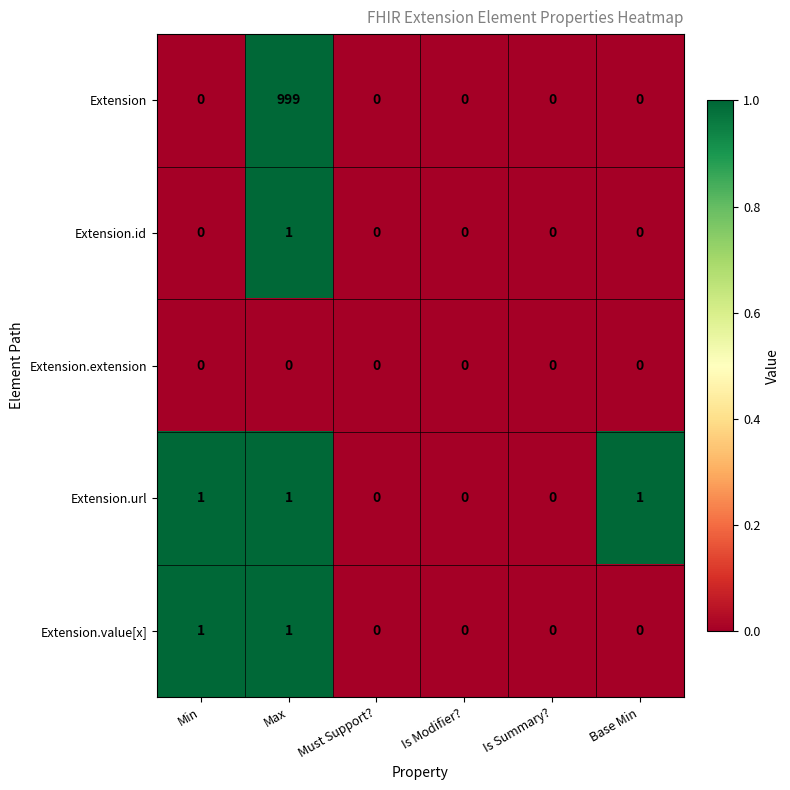

Reading left to right, extract all data points from this chart.

Extension: Min=0	Max=999	Must Support?=0	Is Modifier?=0	Is Summary?=0	Base Min=0
Extension.id: Min=0	Max=1	Must Support?=0	Is Modifier?=0	Is Summary?=0	Base Min=0
Extension.extension: Min=0	Max=0	Must Support?=0	Is Modifier?=0	Is Summary?=0	Base Min=0
Extension.url: Min=1	Max=1	Must Support?=0	Is Modifier?=0	Is Summary?=0	Base Min=1
Extension.value[x]: Min=1	Max=1	Must Support?=0	Is Modifier?=0	Is Summary?=0	Base Min=0